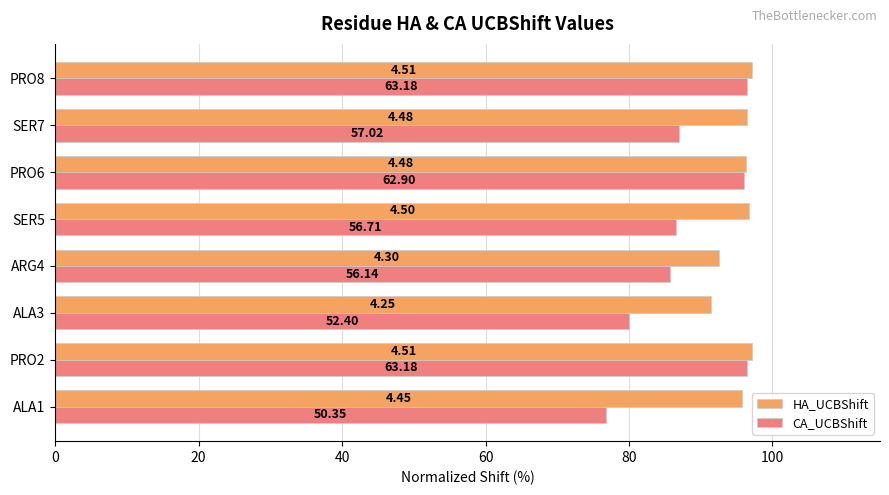

What is the difference between the maximum and second lowest values in the CA_UCBShift series?

16.5